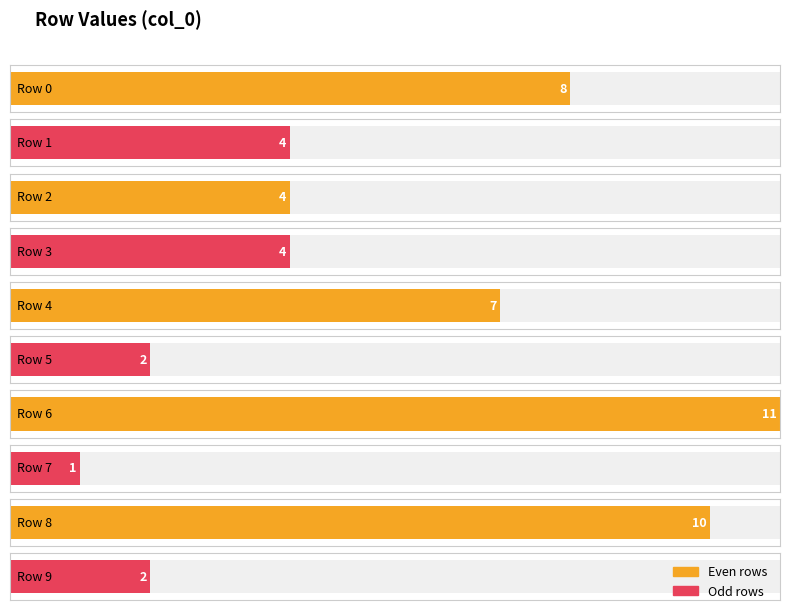

What is the average value?

5